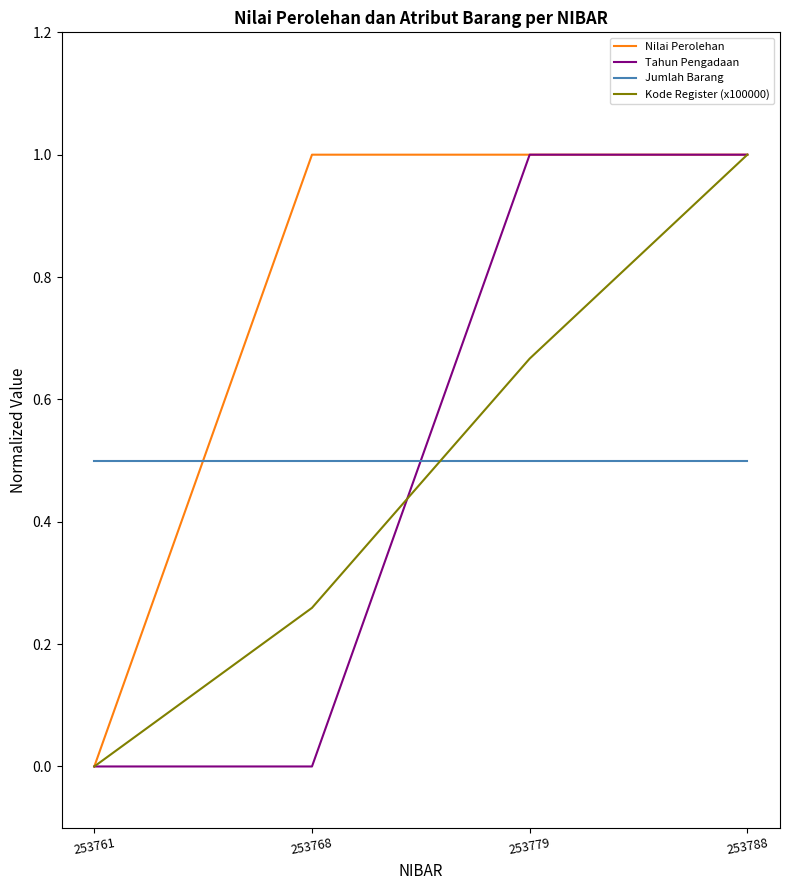

Where is Kode Register (x100000) nearest to the value 0?

253761